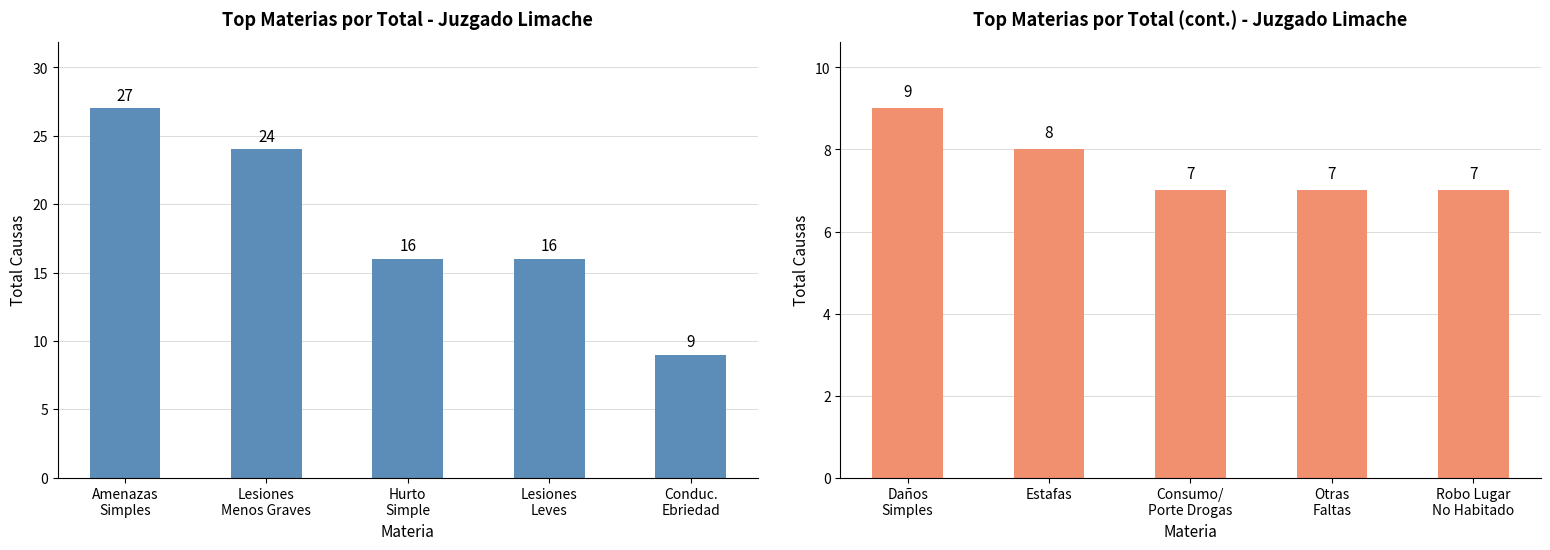

What is the difference between the second highest and second lowest values in the Amenazas Simples series?

8